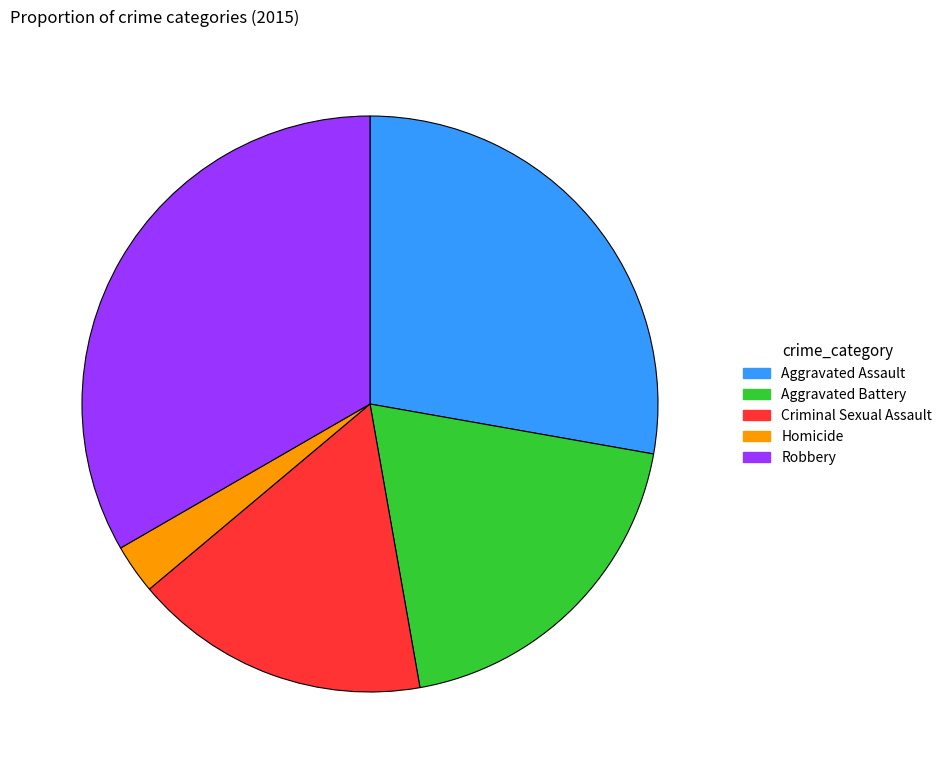

The Criminal Sexual Assault slice represents 29% of the pie. True or false?

False